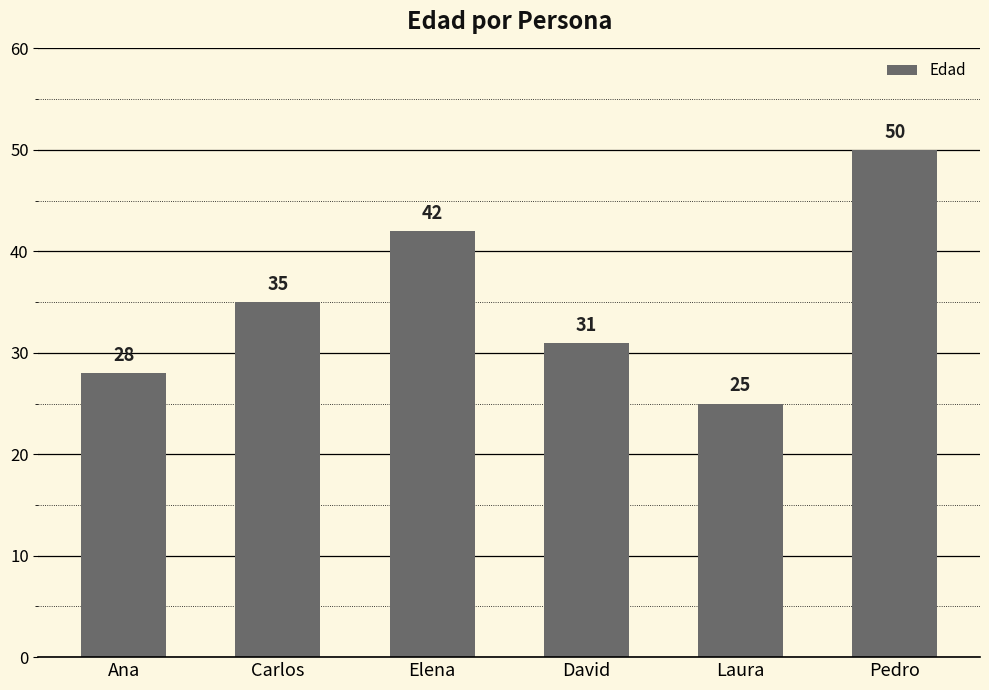

What is the value of the 5th bar from the left?

25